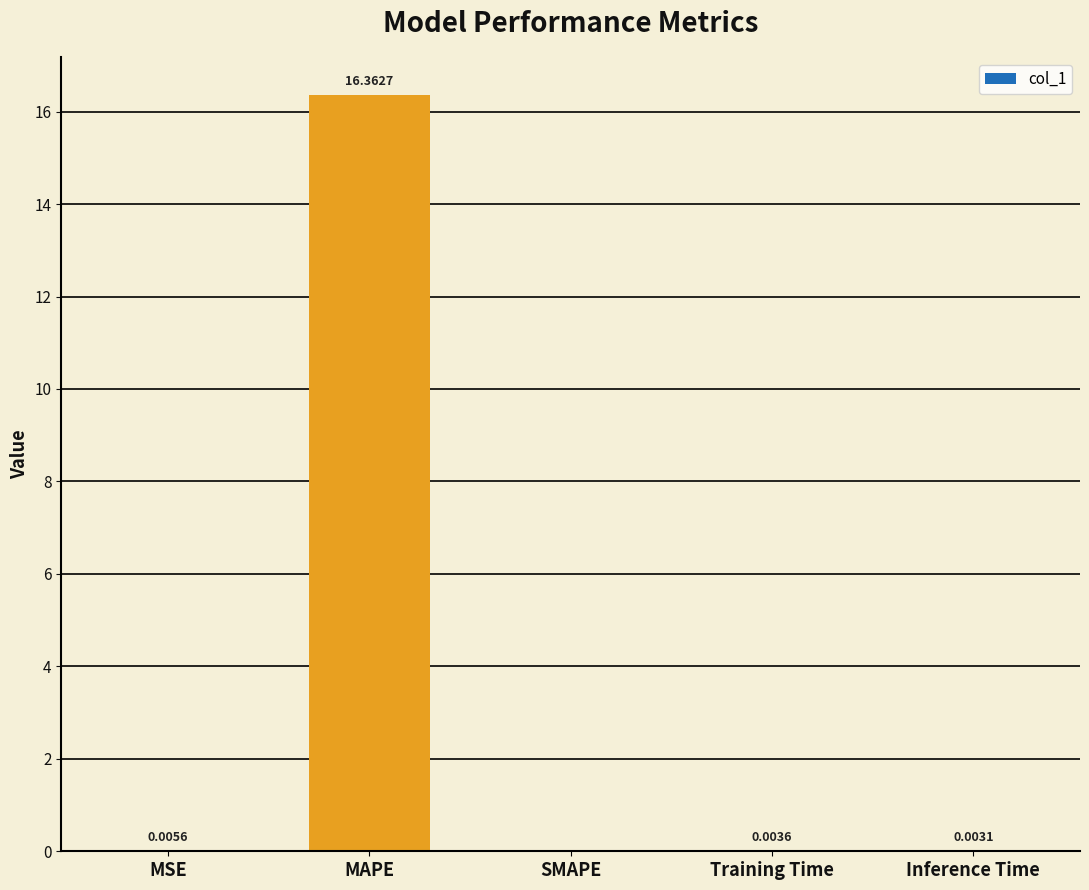

What is the change in value from MAPE to Training Time?

-16.4